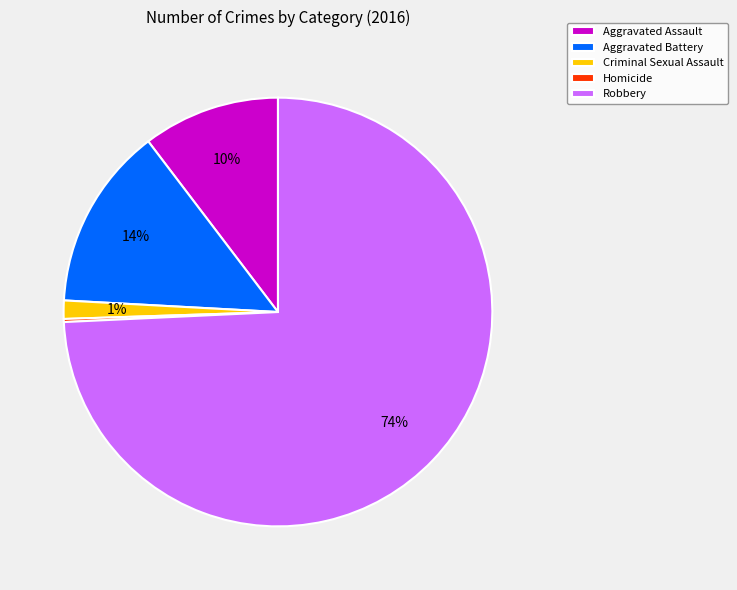

To the nearest percent, what is the combined percentage of Aggravated Assault and Robbery?

85%